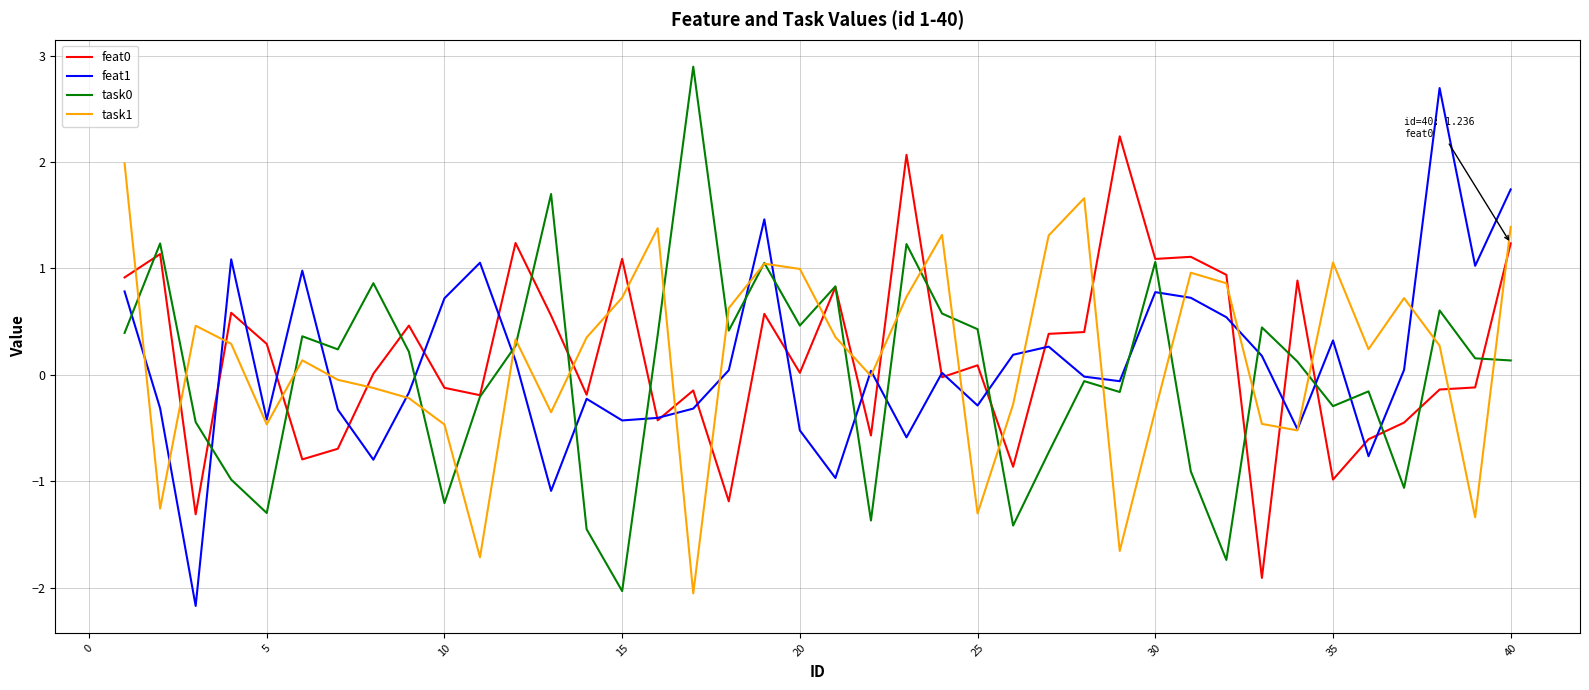

What is the difference between the maximum and minimum values in the task0 series?

4.9